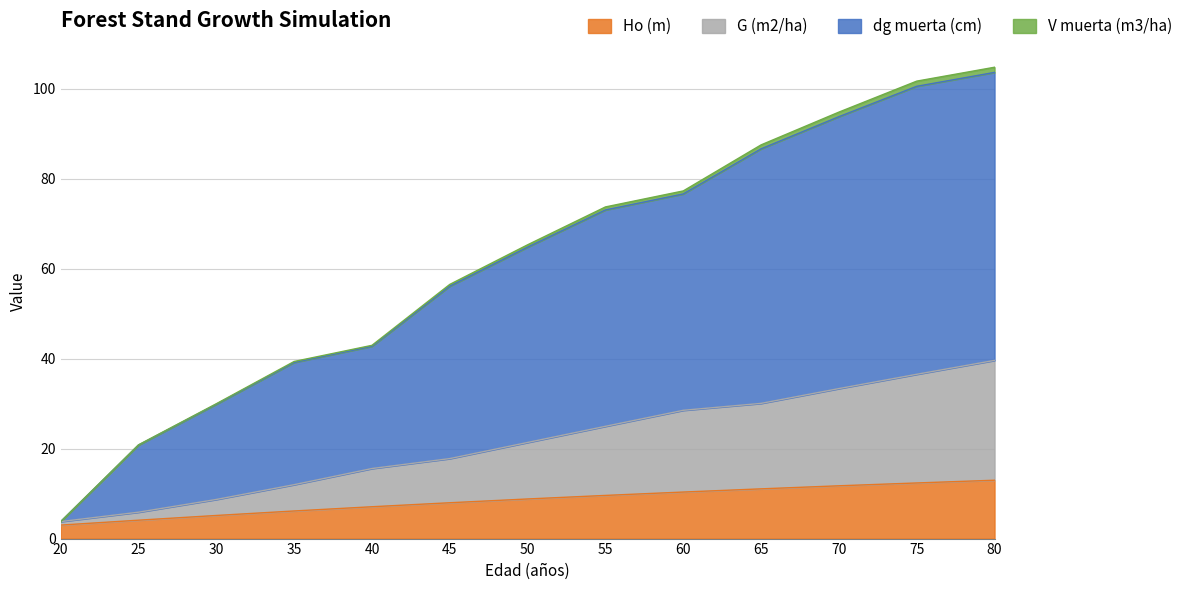

Is it true that Ho (m) equals 1.7 at 30?

False